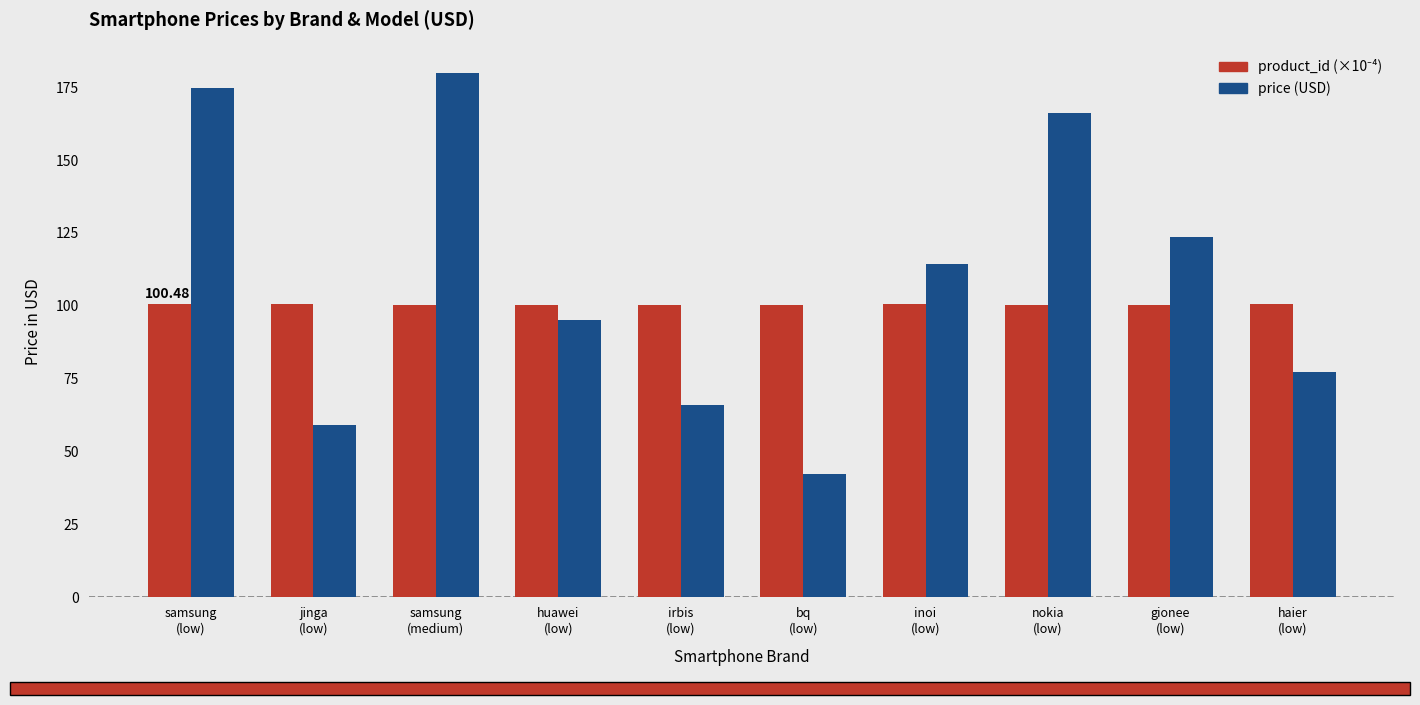

At how many categories does at least one series exceed 119?

4